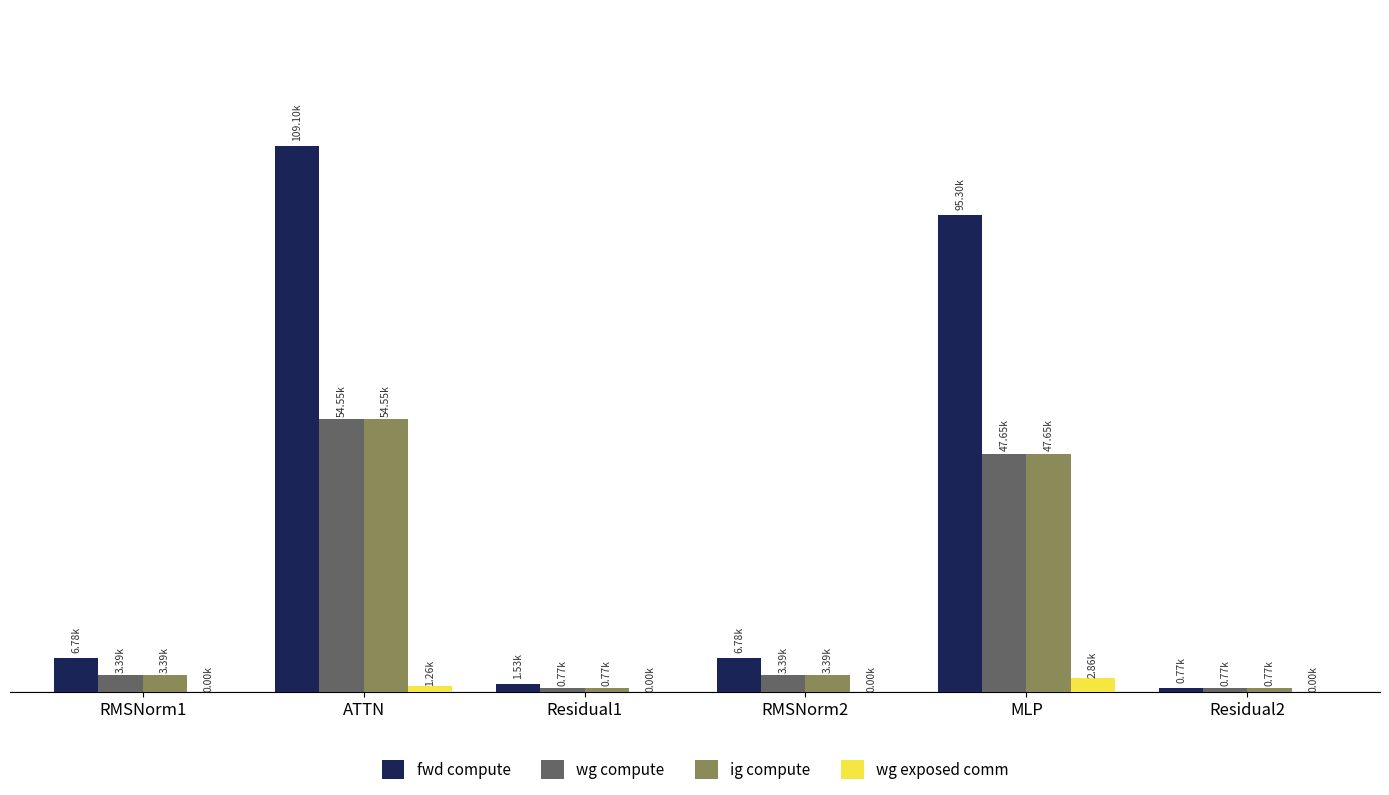

What are all the series names shown in the legend?

fwd compute, wg compute, ig compute, wg exposed comm